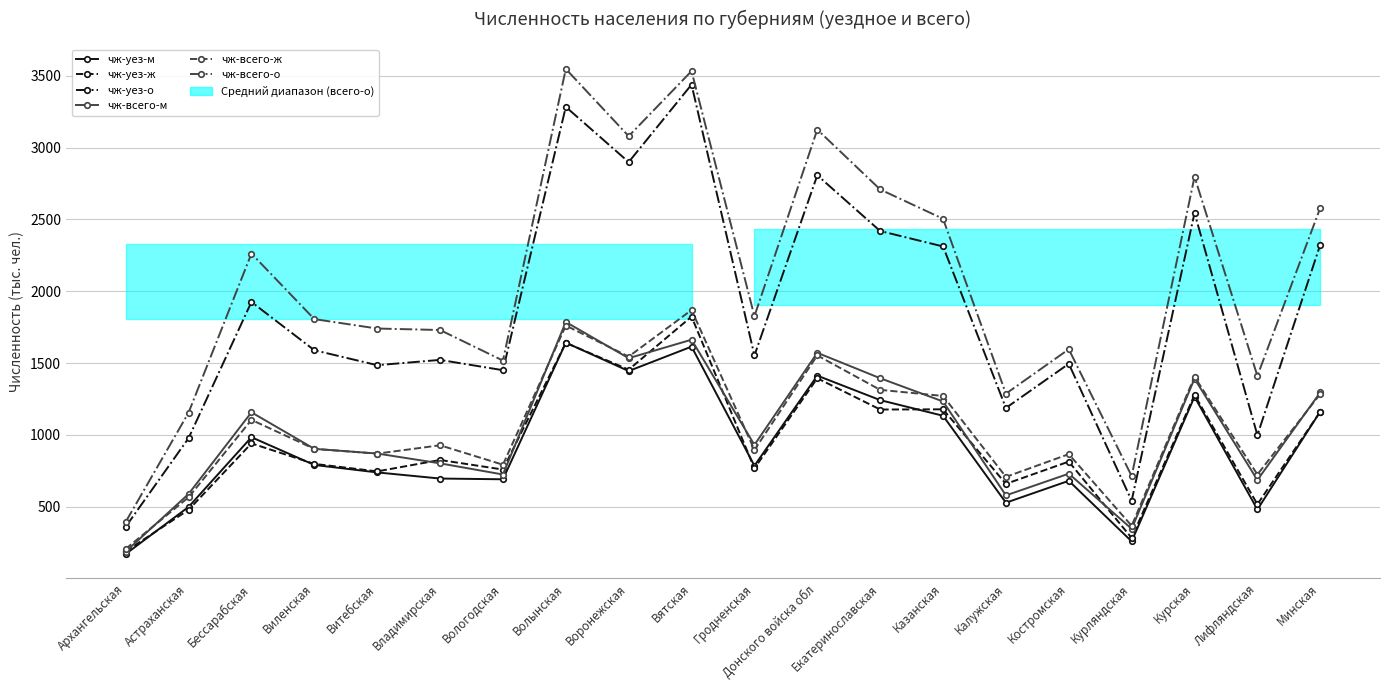

What is the value of the чж-уез-о point at the 1st from the left?

361.2